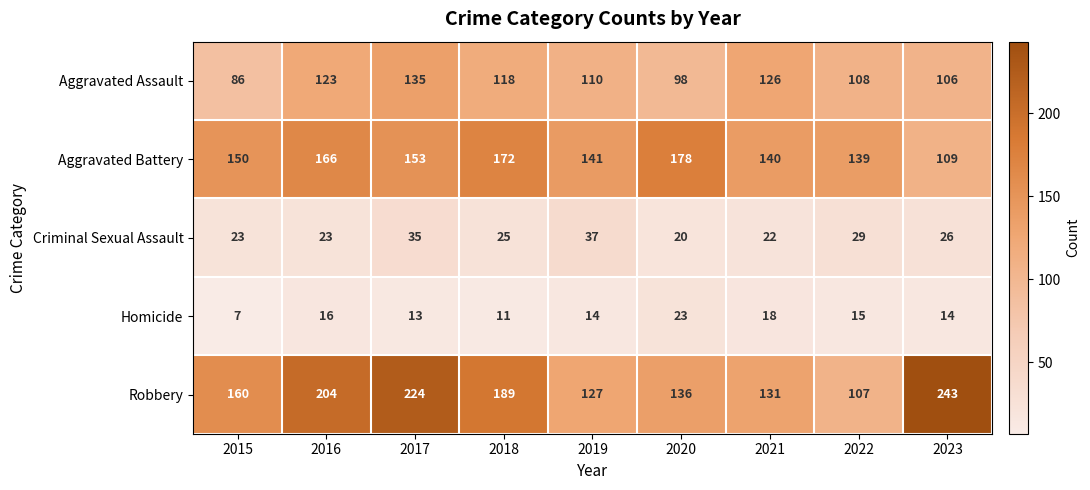

Which series has the largest range (max minus min)?

Robbery